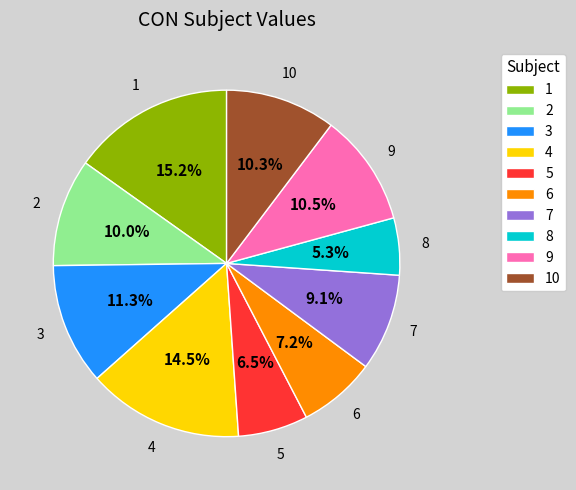

To the nearest percent, what is the difference between the largest and smallest slice percentages?

10%